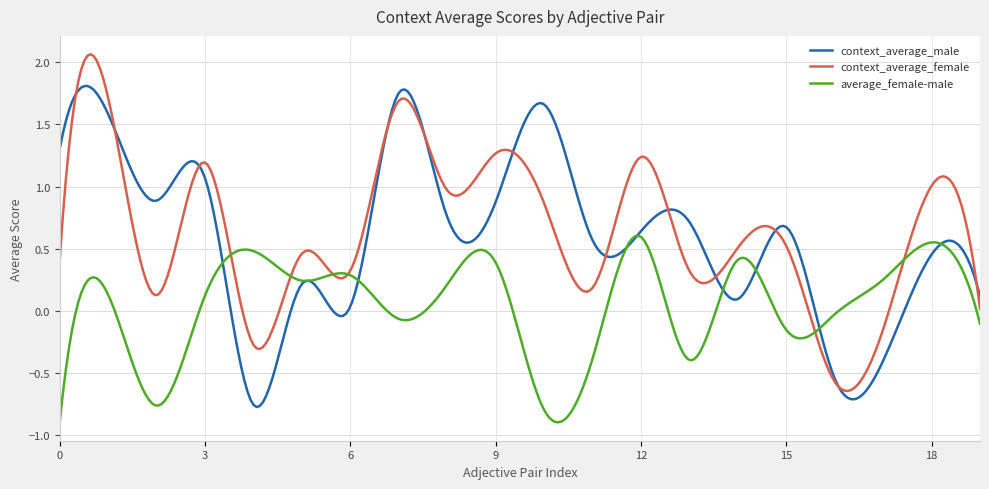

How many distinct data groups are displayed?

3